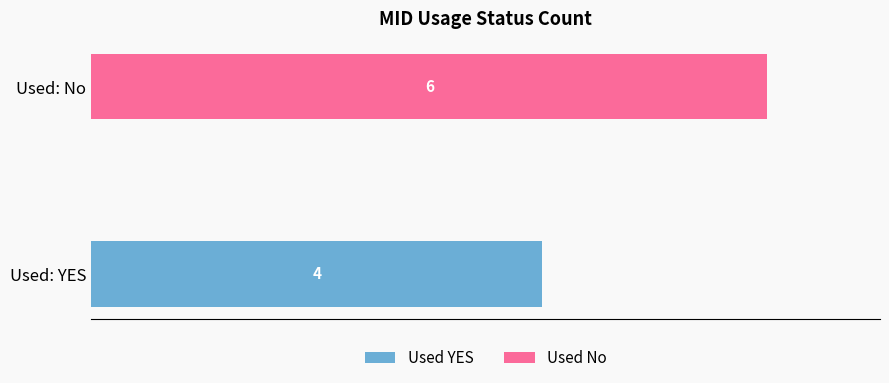

At which category is the sum across all series the highest?

Used: No